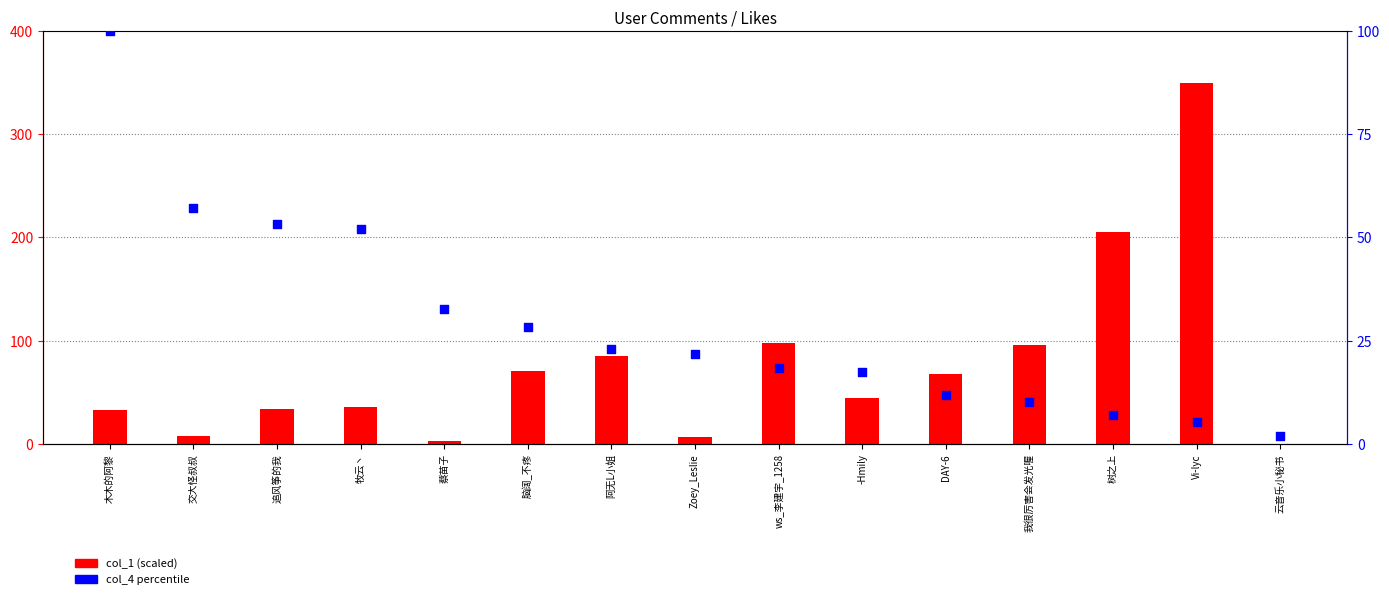

Which series reaches the maximum Y coordinate?

col_1 (scaled)